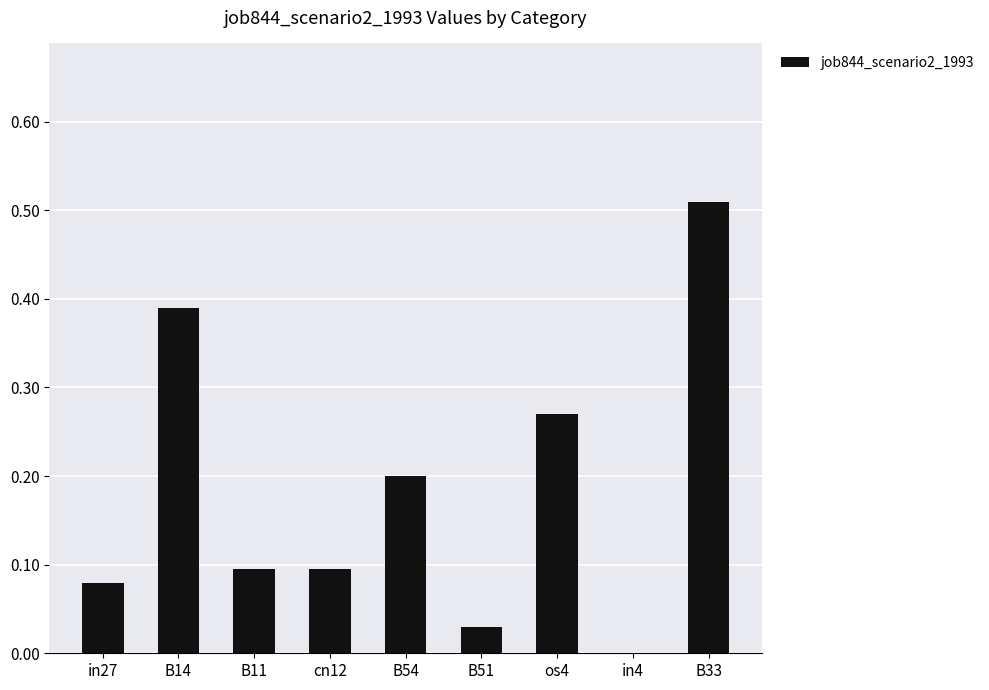

What is the sum of all values?

1.7